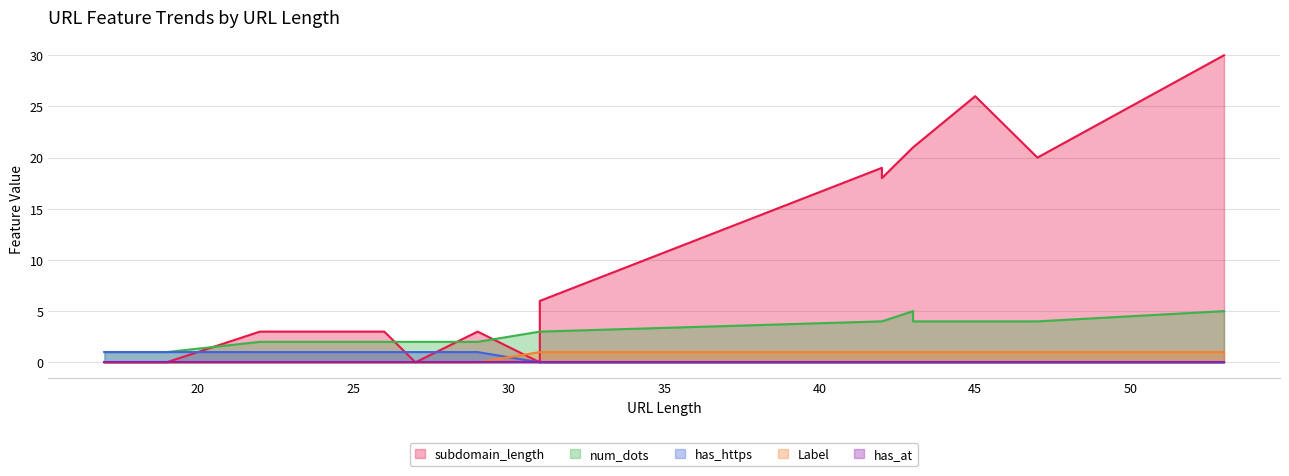

What is the maximum value shown in the chart?

30